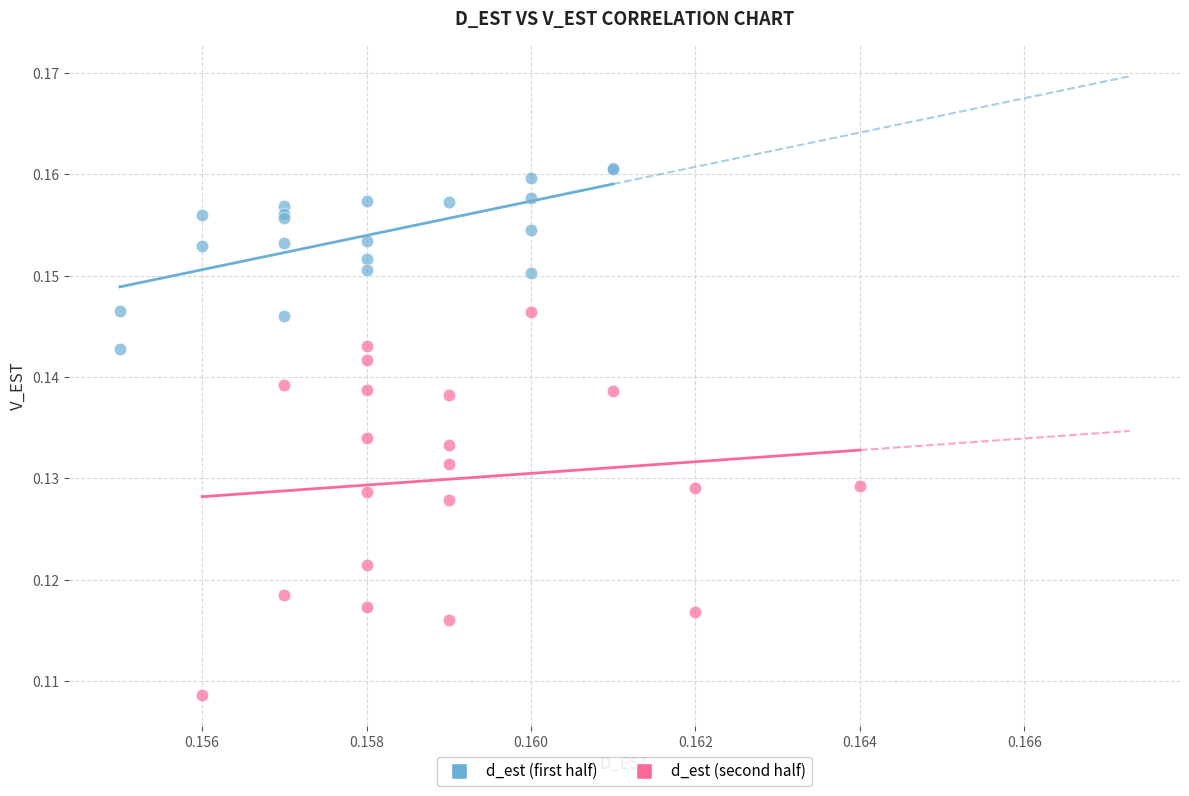

Which series contains the lowest Y value?

d_est (second half)